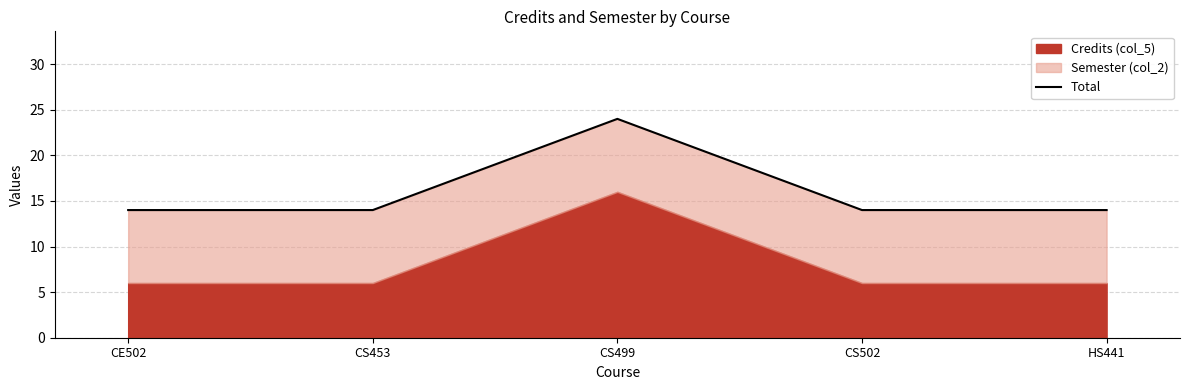

What is the smallest value displayed?

14